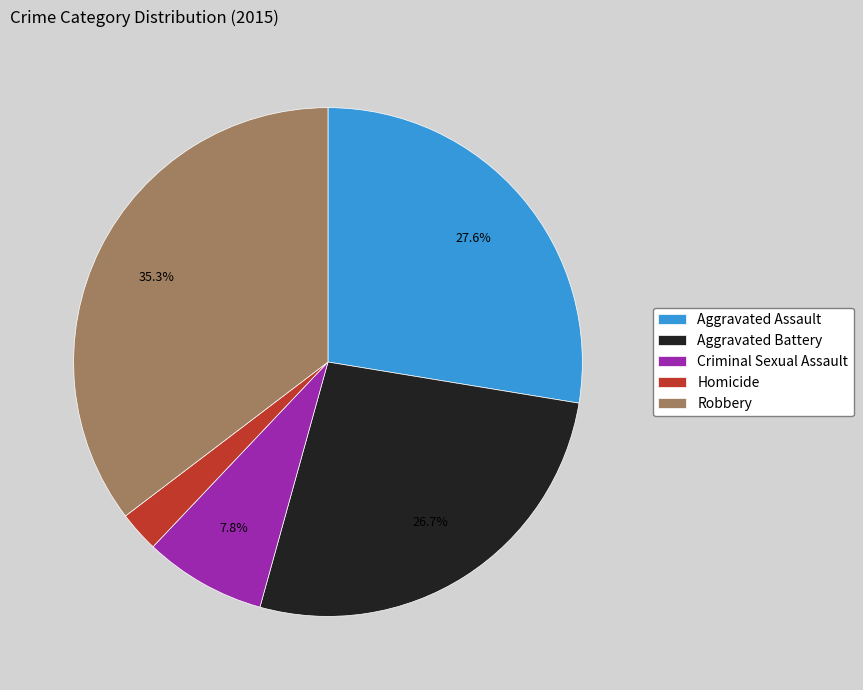

To the nearest percent, what percentage of the pie is Homicide?

3%